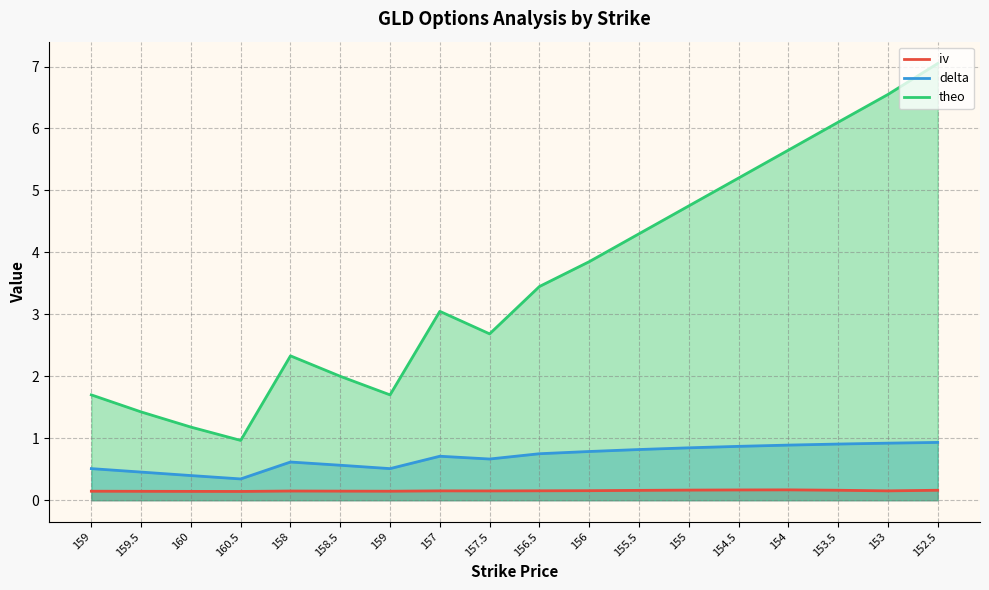

What is the label of the 7th point from the right?

155.5